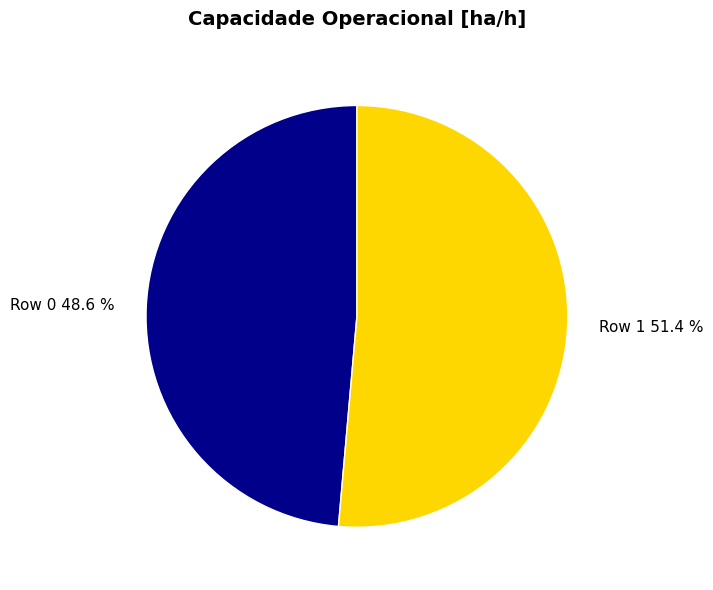

True or false: Row 0 accounts for 42% of the total.

False